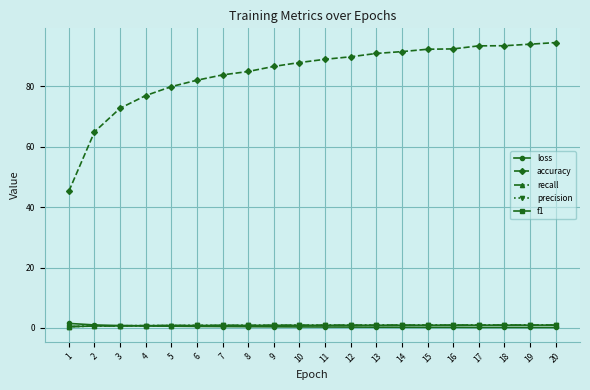

Which series has the largest total across all categories?

accuracy